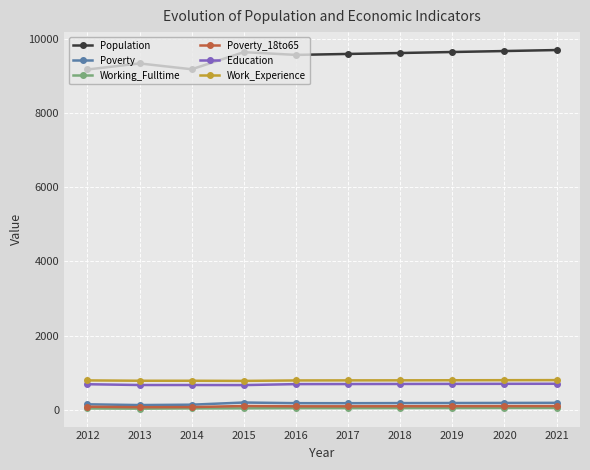

What is the greatest value displayed?

9695